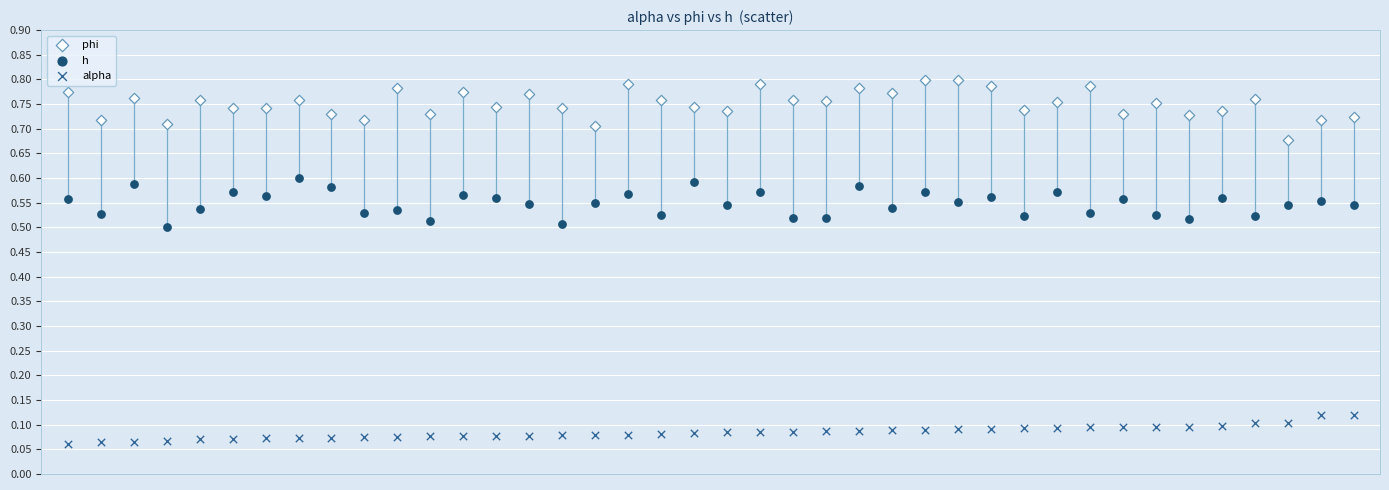

What are all the series names shown in the legend?

phi, h, alpha